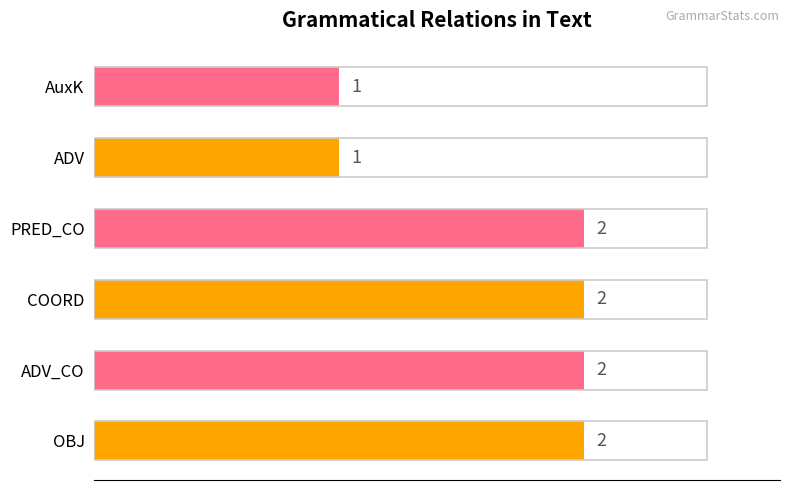

What is the average value?

2